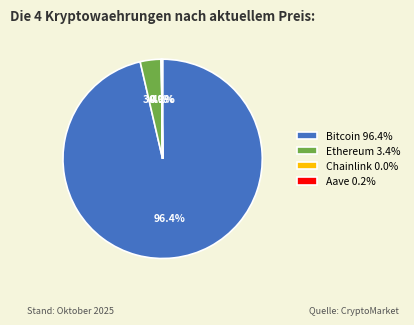

Does any single category account for the majority?

Yes